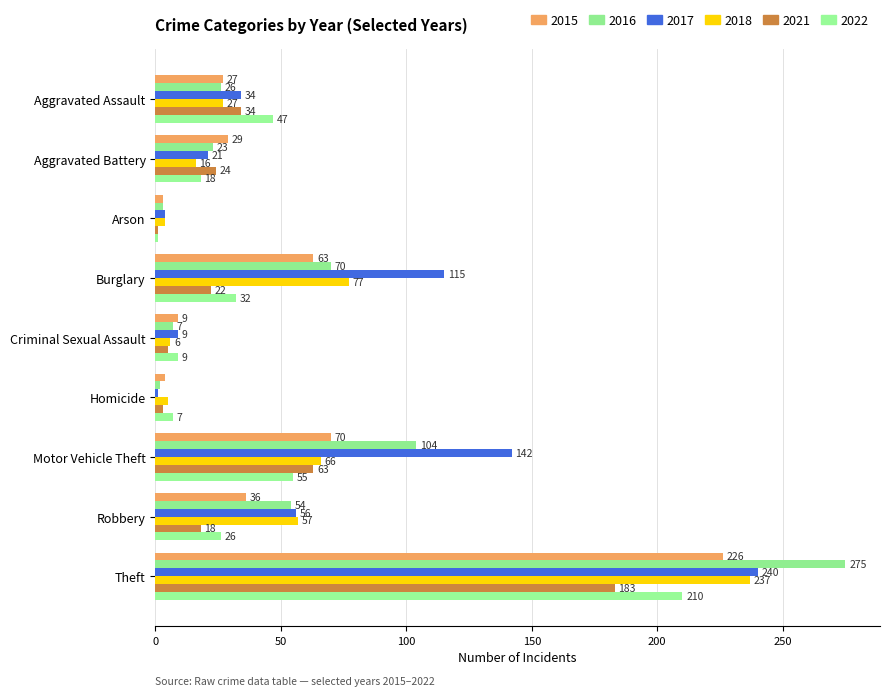

Is the value of 2022 at Homicide greater than the value of 2021 at Robbery?

No